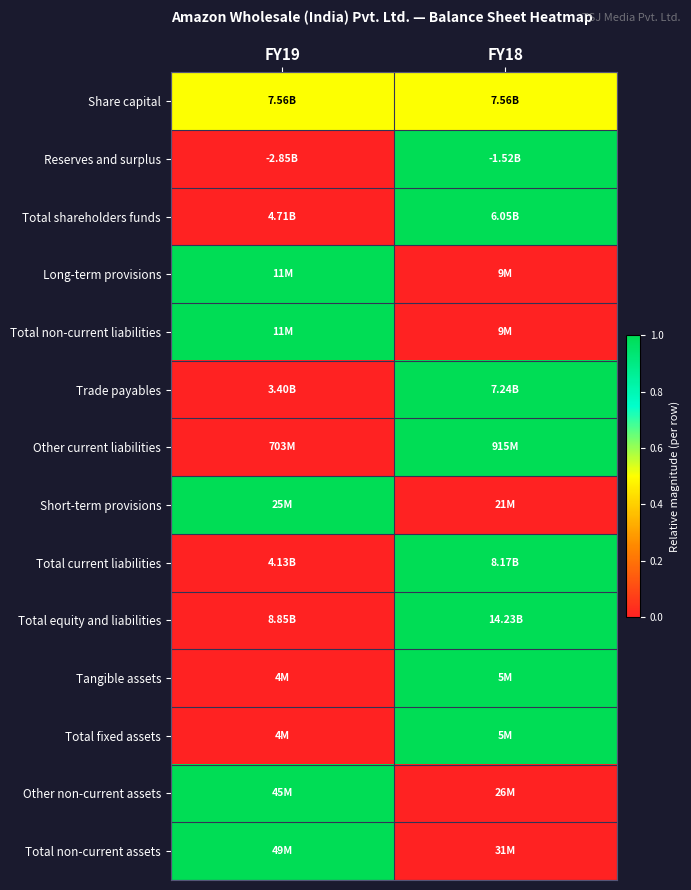

Reading right to left, list all the values displayed in this chart.

Share capital: FY18=0.5	FY19=0.5
Reserves and surplus: FY18=1.0	FY19=0.0
Total shareholders funds: FY18=1.0	FY19=0.0
Long-term provisions: FY18=0.0	FY19=1.0
Total non-current liabilities: FY18=0.0	FY19=1.0
Trade payables: FY18=1.0	FY19=0.0
Other current liabilities: FY18=1.0	FY19=0.0
Short-term provisions: FY18=0.0	FY19=1.0
Total current liabilities: FY18=1.0	FY19=0.0
Total equity and liabilities: FY18=1.0	FY19=0.0
Tangible assets: FY18=1.0	FY19=0.0
Total fixed assets: FY18=1.0	FY19=0.0
Other non-current assets: FY18=0.0	FY19=1.0
Total non-current assets: FY18=0.0	FY19=1.0